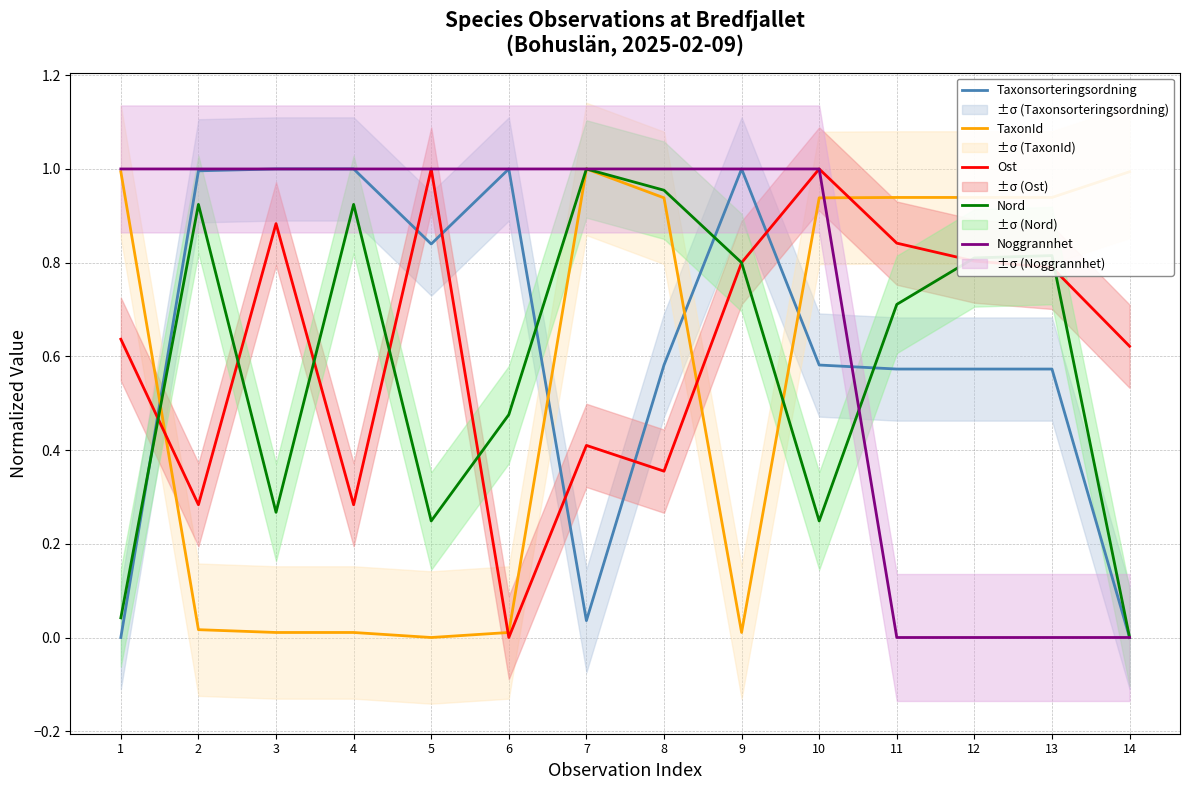

Which label corresponds to the smallest value in the chart?

1